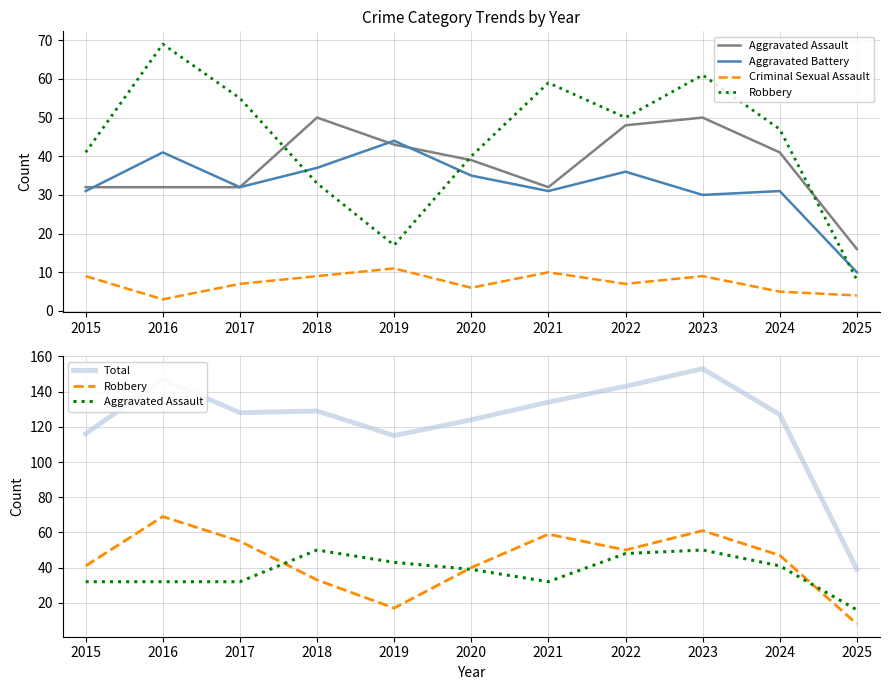

What are all the series names shown in the legend?

Aggravated Assault, Aggravated Battery, Criminal Sexual Assault, Robbery, Total